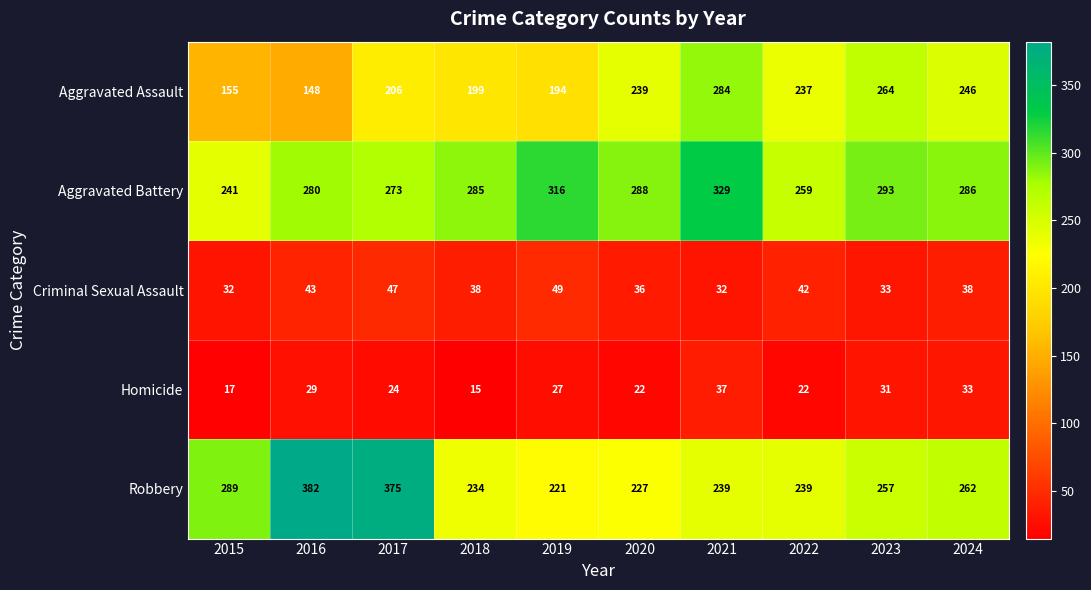

What is the lowest value of the Aggravated Battery series?

241